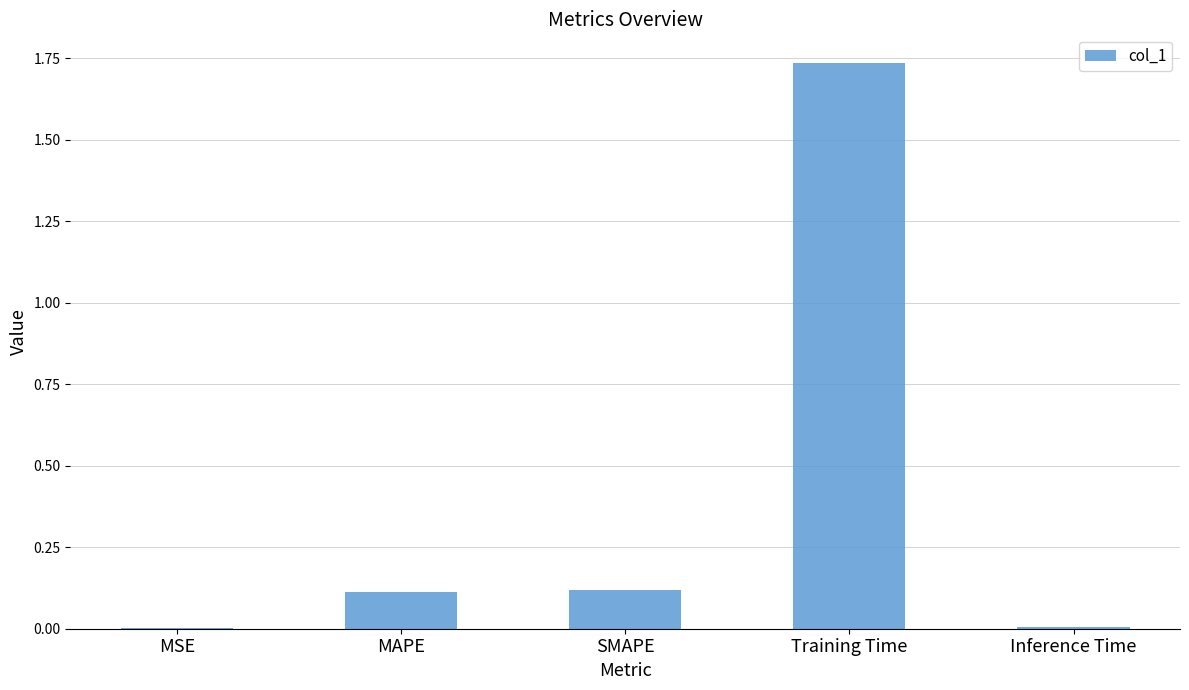

What is the sum of all values?

2.0